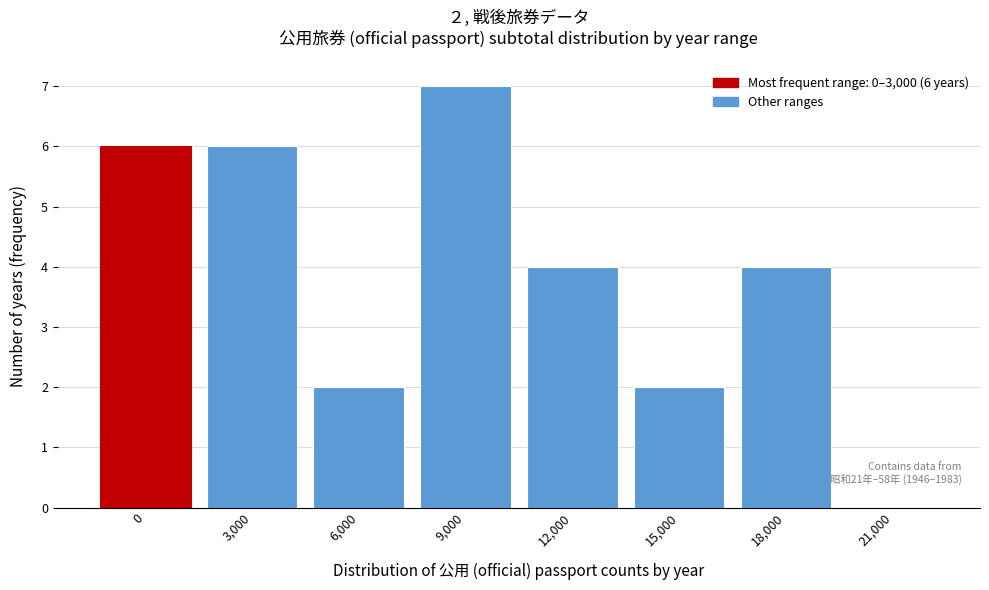

Reading left to right, list all the values displayed in this chart.

0=6	3,000=6	6,000=2	9,000=7	12,000=4	15,000=2	18,000=4	21,000=0